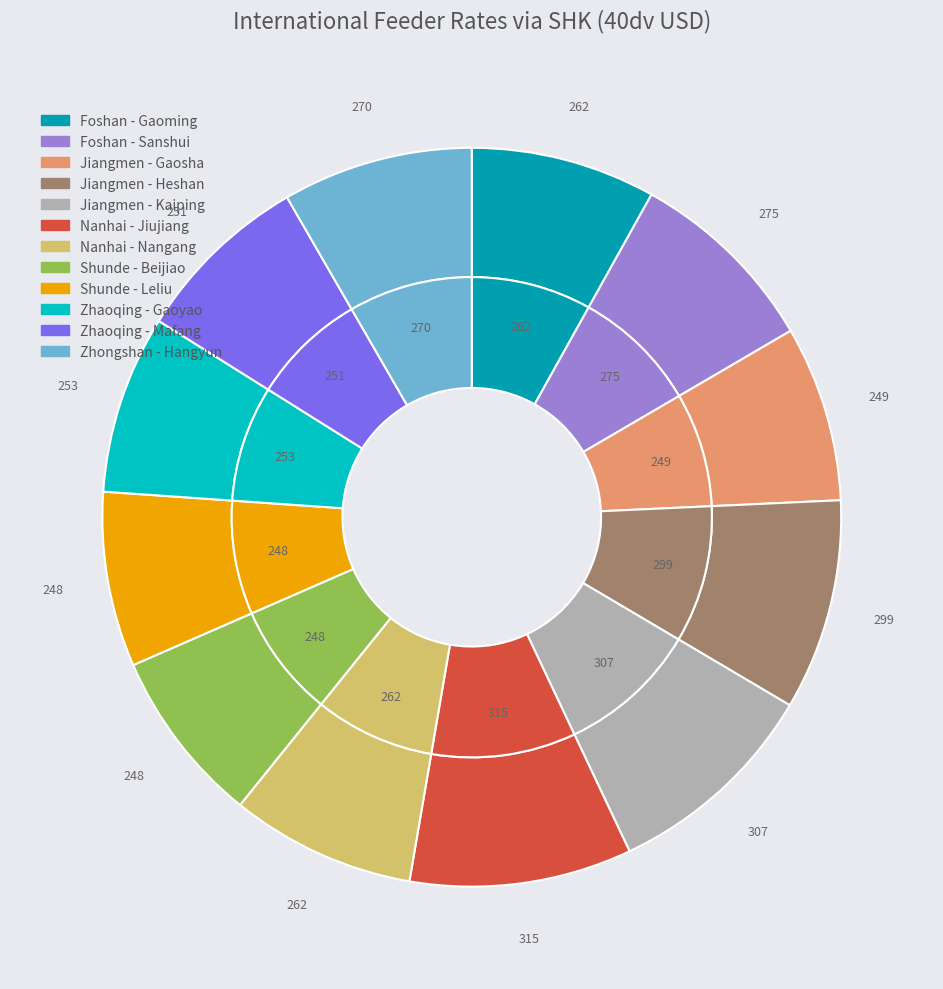

The Zhaoqing - Gaoyao slice represents 8% of the pie. True or false?

True